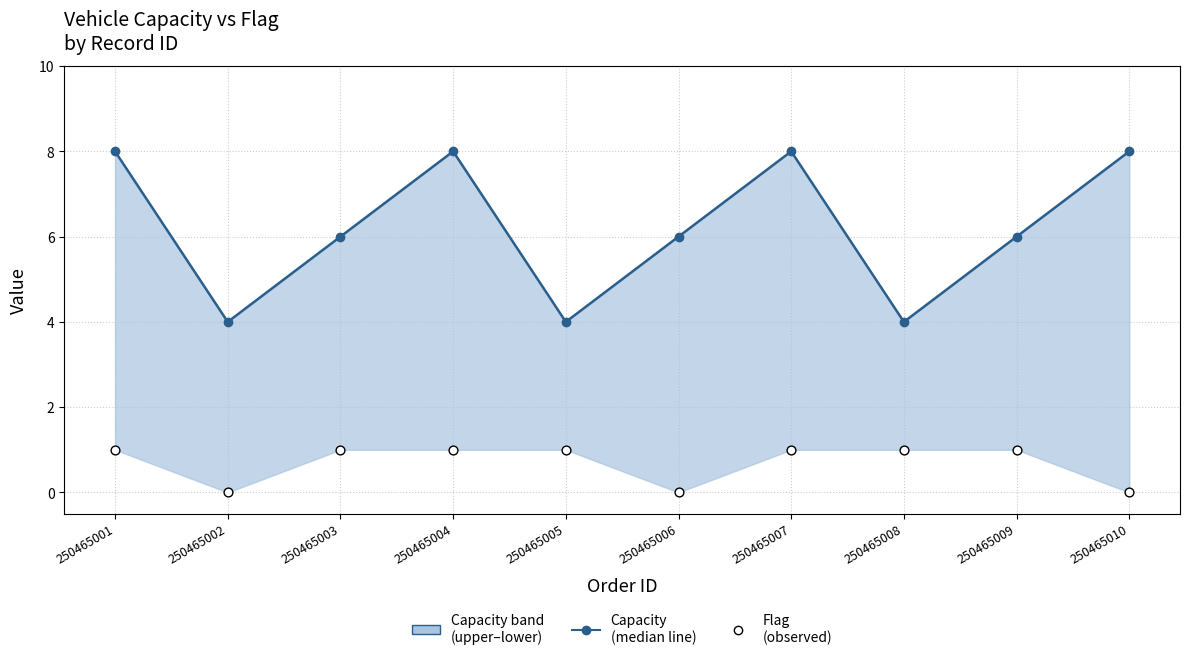

Which series reaches the maximum Y coordinate?

Capacity (median line)